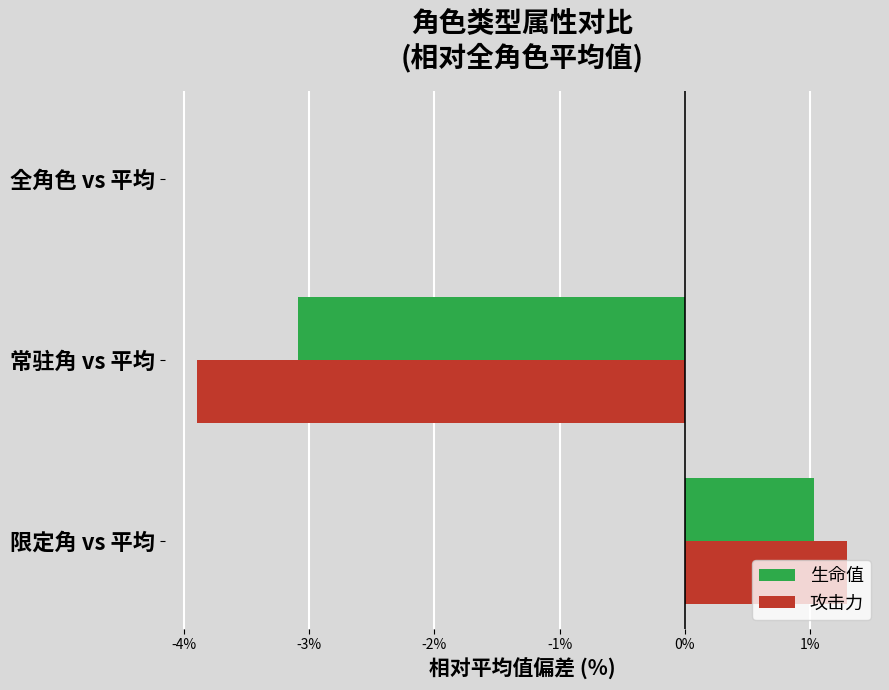

At which label is 生命值 closest to -1?

全角色 vs 平均